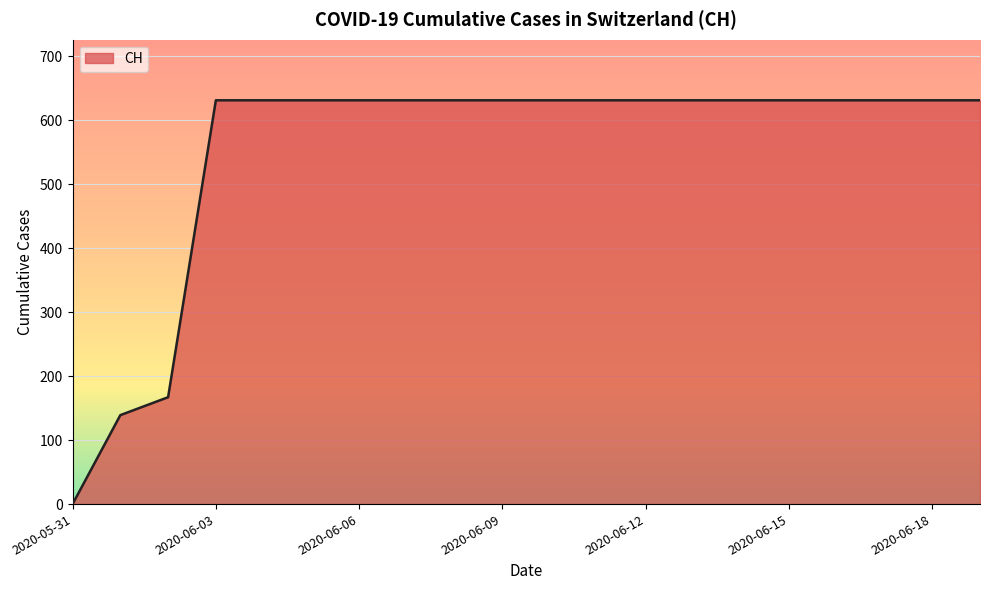

What is the maximum value shown in the chart?

631